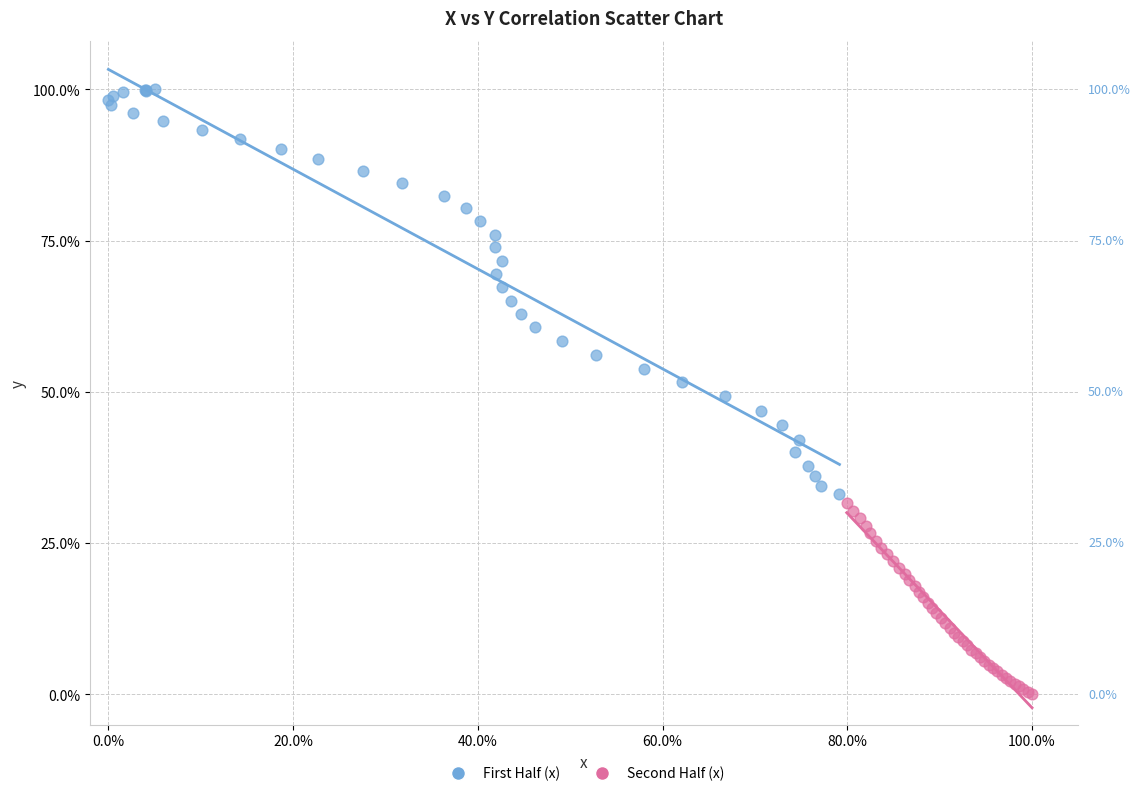

What are all the series names shown in the legend?

First Half (x), Second Half (x)